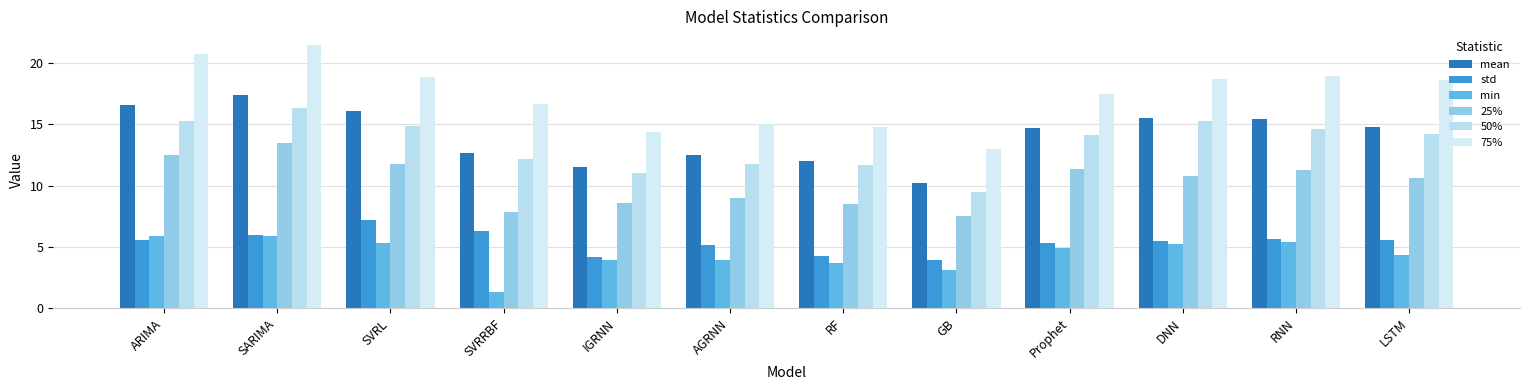

Which series has the largest range (max minus min)?

75%